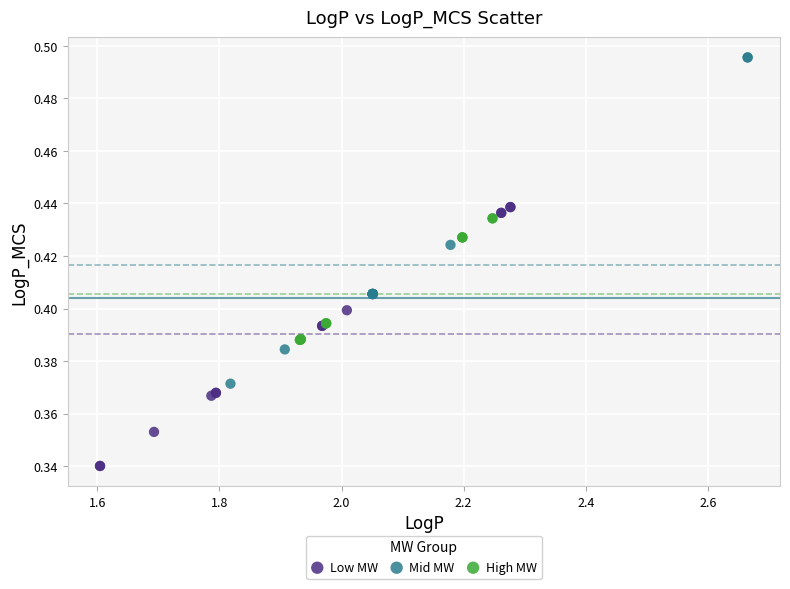

Which series has the largest Y range (max minus min)?

Mid MW